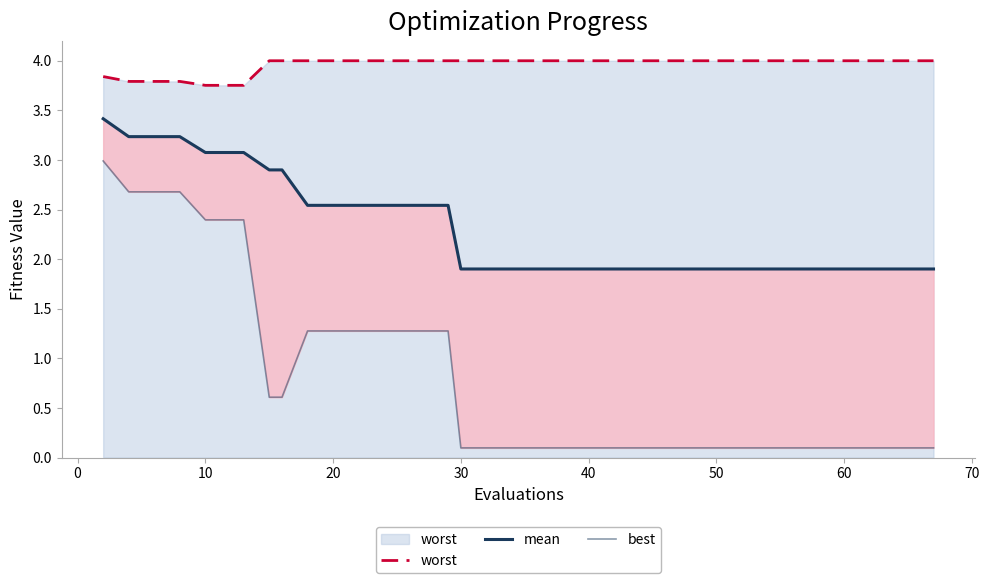

True or false: best and mean intersect in this chart.

False